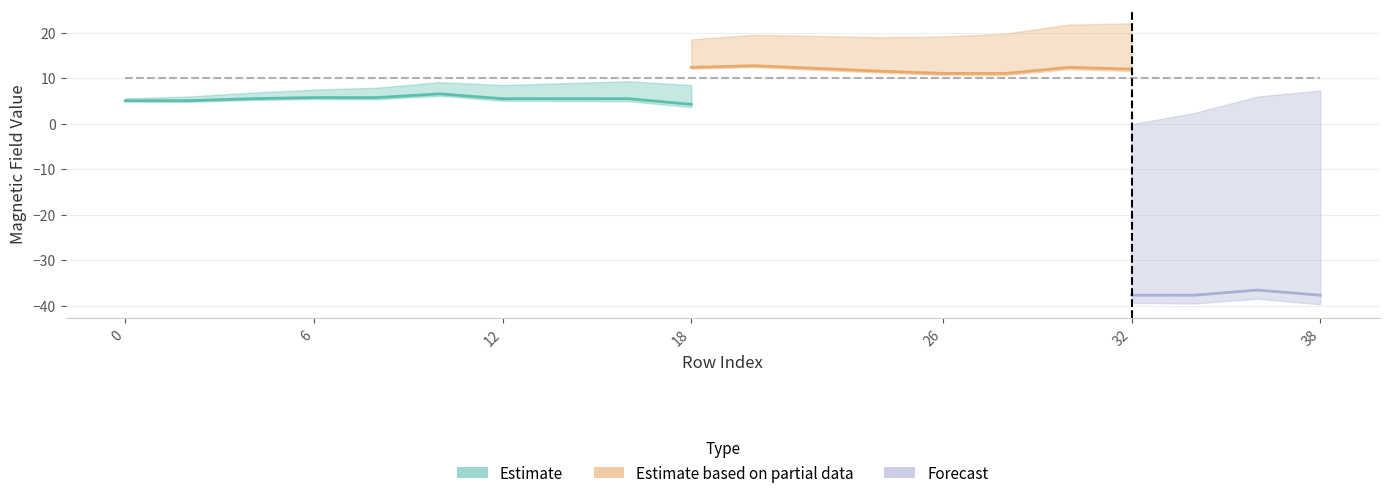

What is the sum of all mag_x values?

97.4